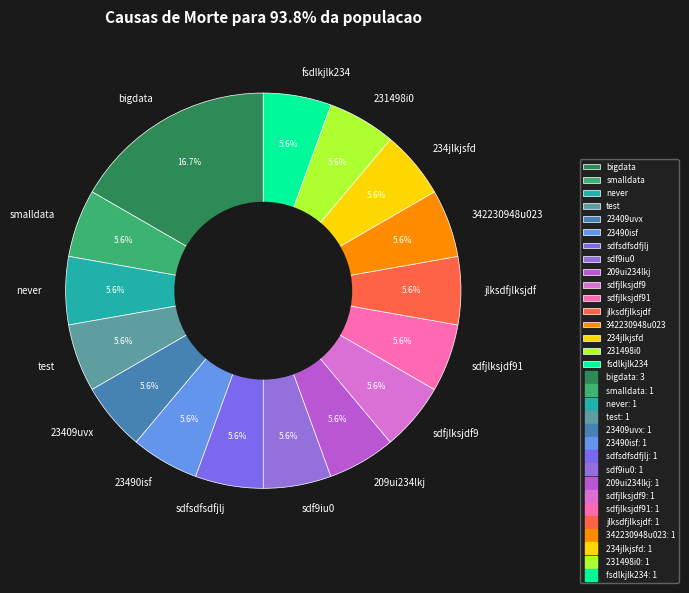

True or false: jlksdfjlksjdf accounts for 12% of the total.

False